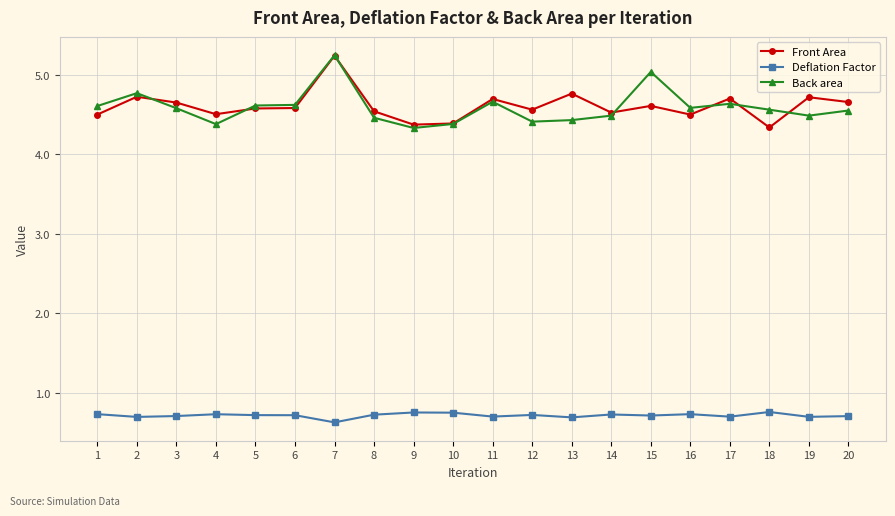

What is the difference between the highest and lowest values at 19?

4.0